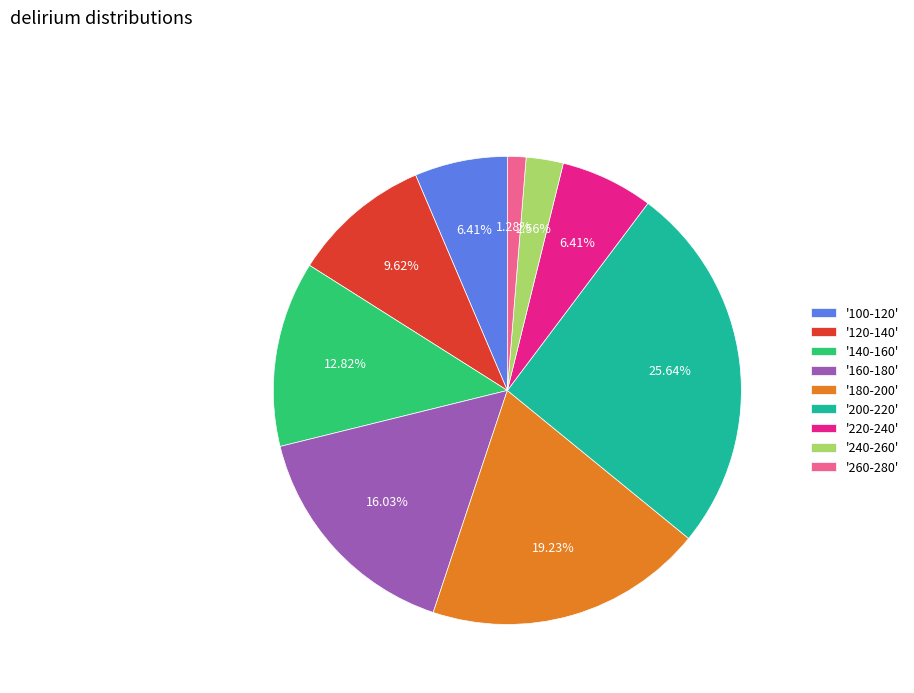

Which has a higher value, '100-120' or '200-220'?

'200-220'